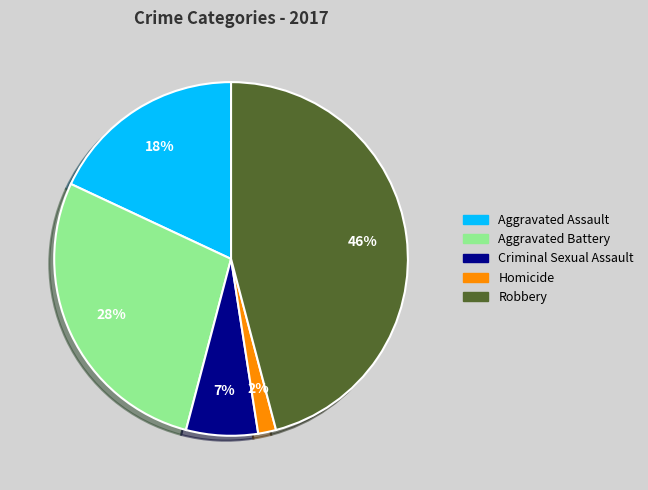

Count the number of slices in the pie.

5